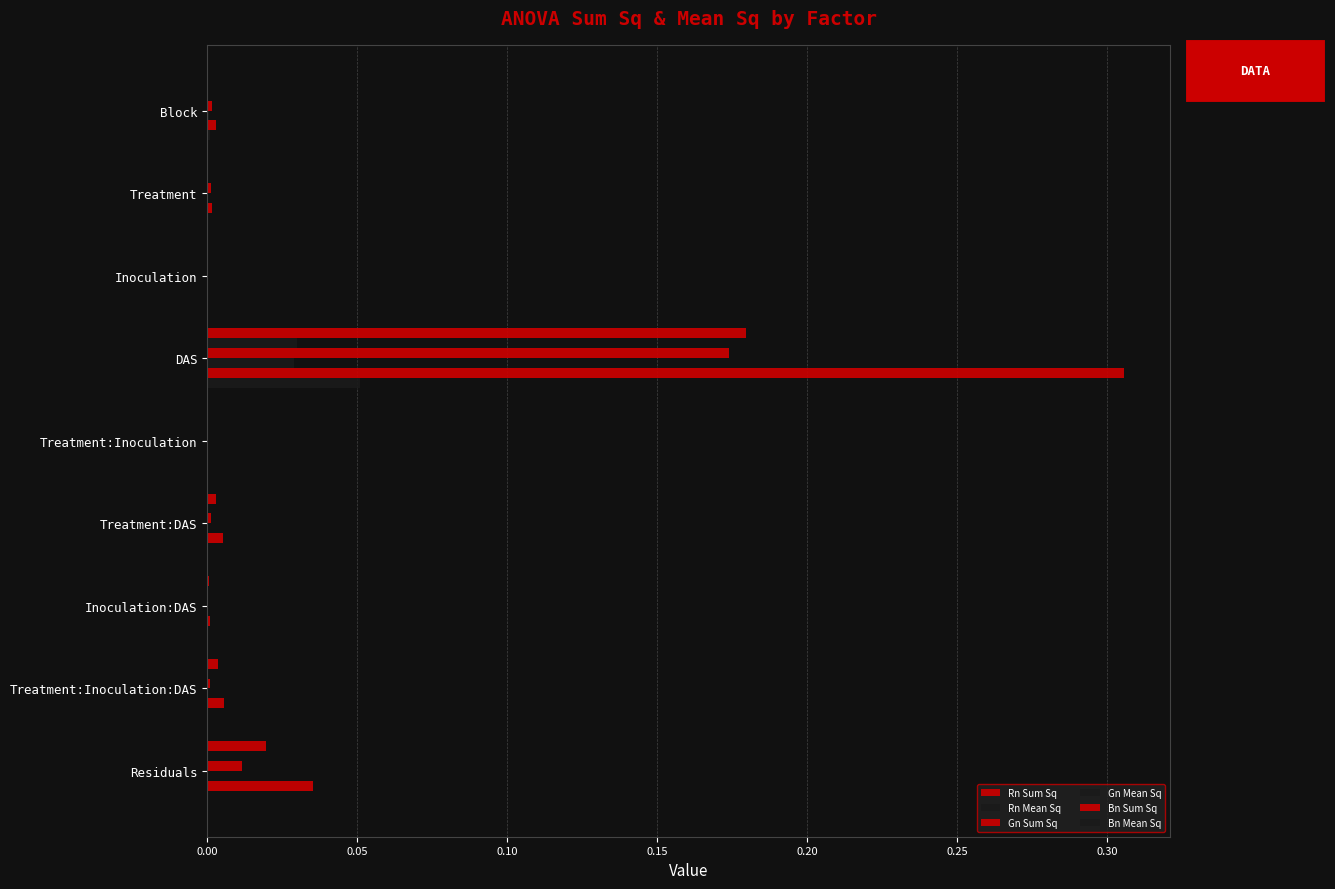

How many data points does each series have?

9